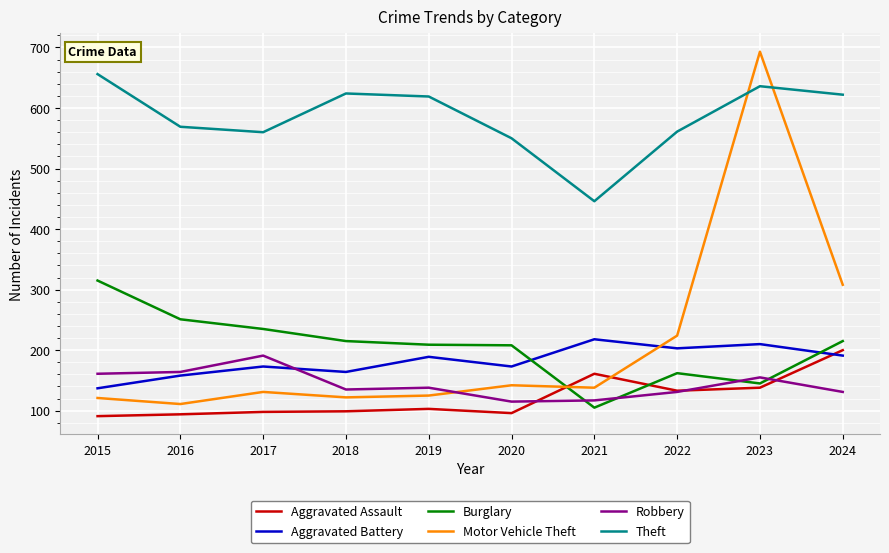

What is the difference between the maximum and minimum values in the Motor Vehicle Theft series?

582